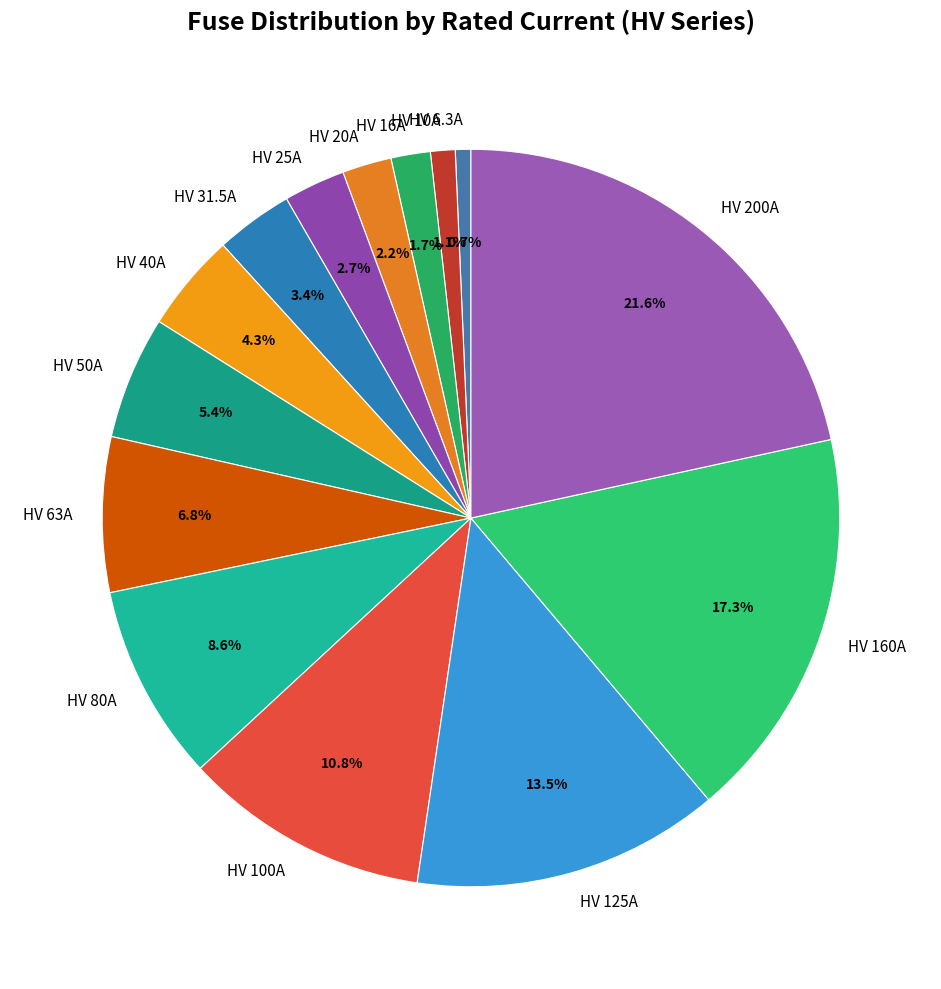

What is the ratio of the value at HV 20A to the value at HV 10A?

2.0